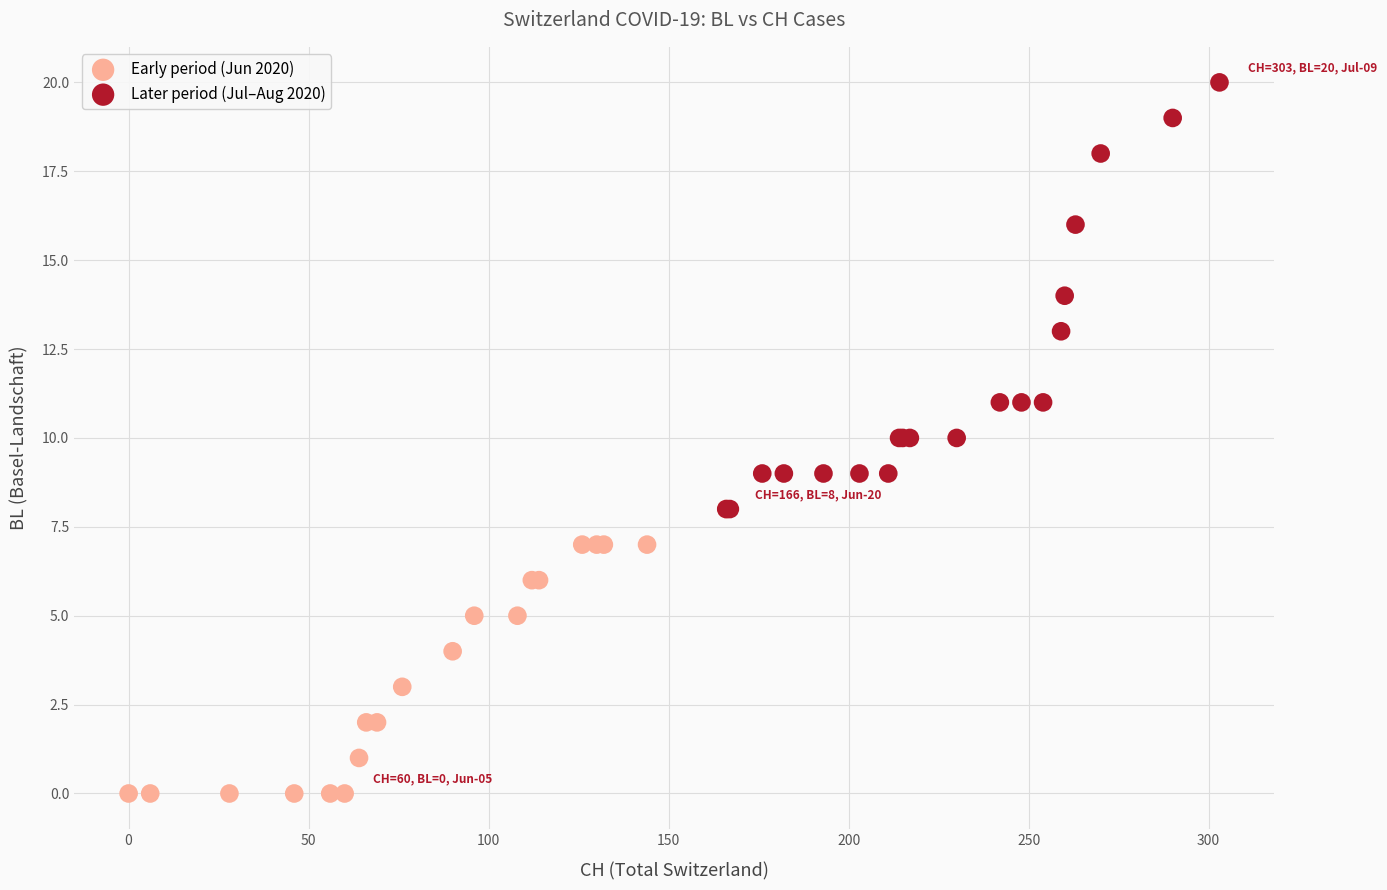

Which series has the largest Y range (max minus min)?

Later period (Jul–Aug 2020)